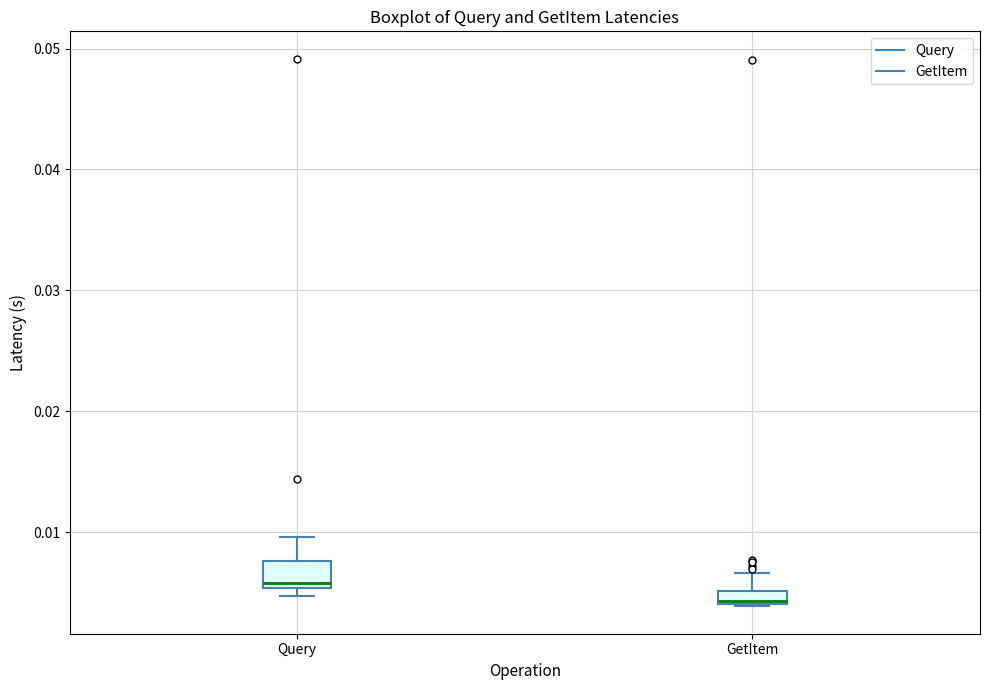

Comparing the boxes themselves (not the whiskers), which one is the tallest?

Query